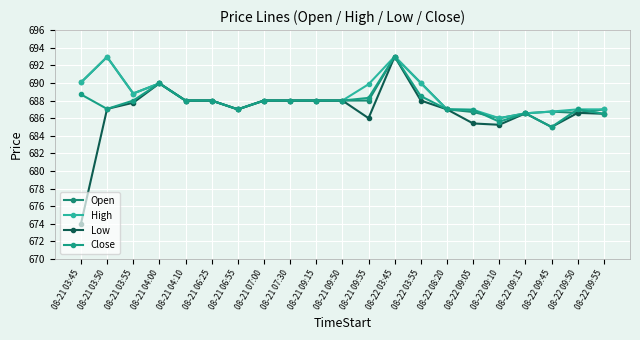

True or false: Open and High cross at least once.

False